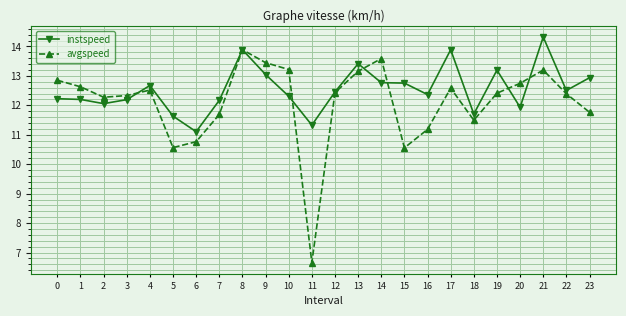

How many categories are shown in the chart?

24